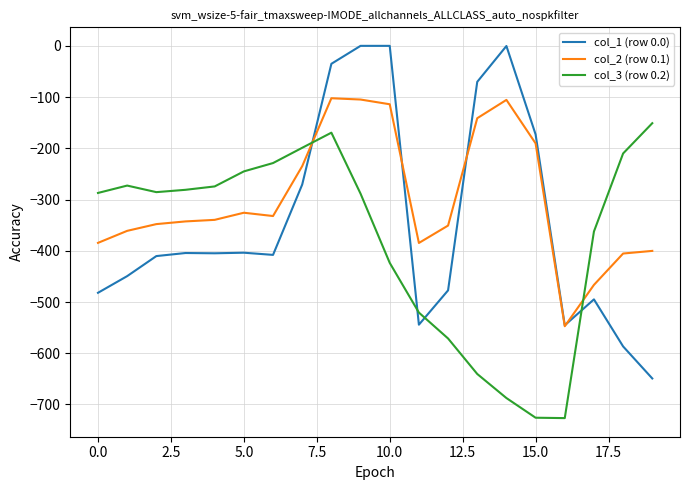

Is this an area chart (filled region under the line)?

No